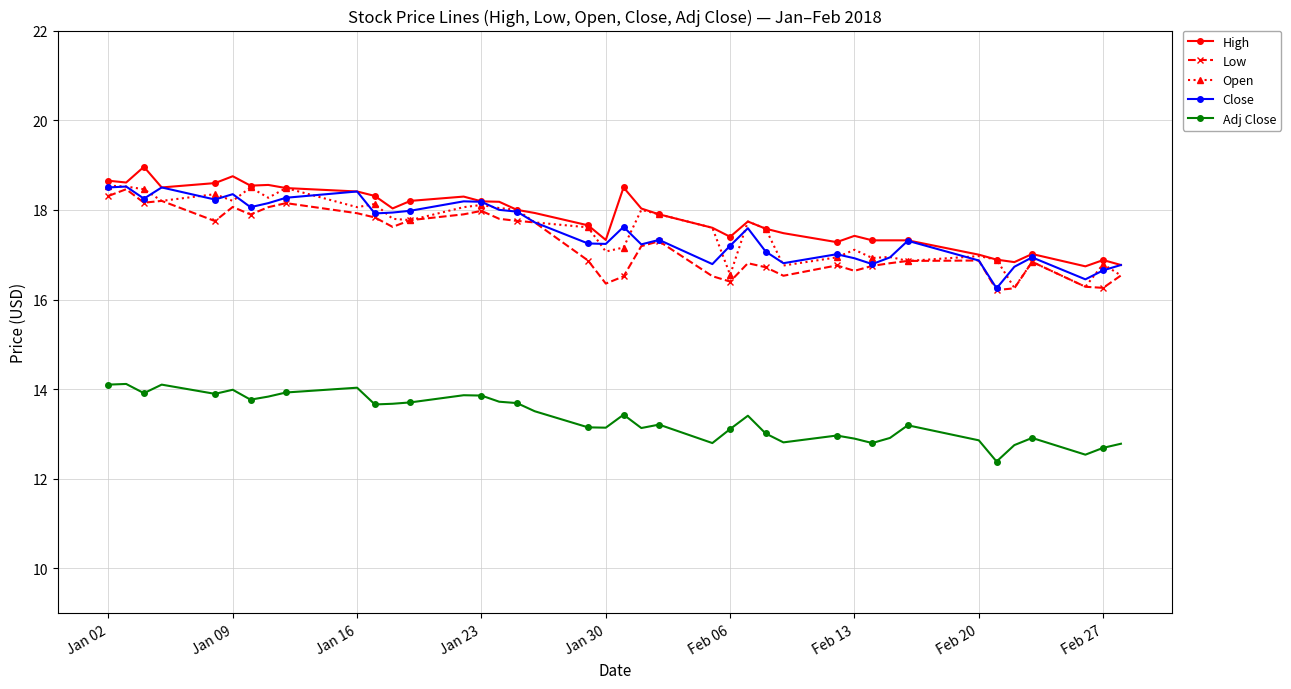

What is the maximum value shown in the chart?

19.0